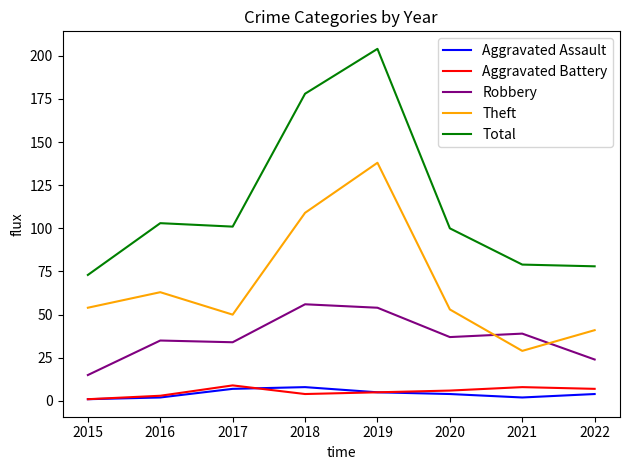

What is the minimum value shown in the chart?

1